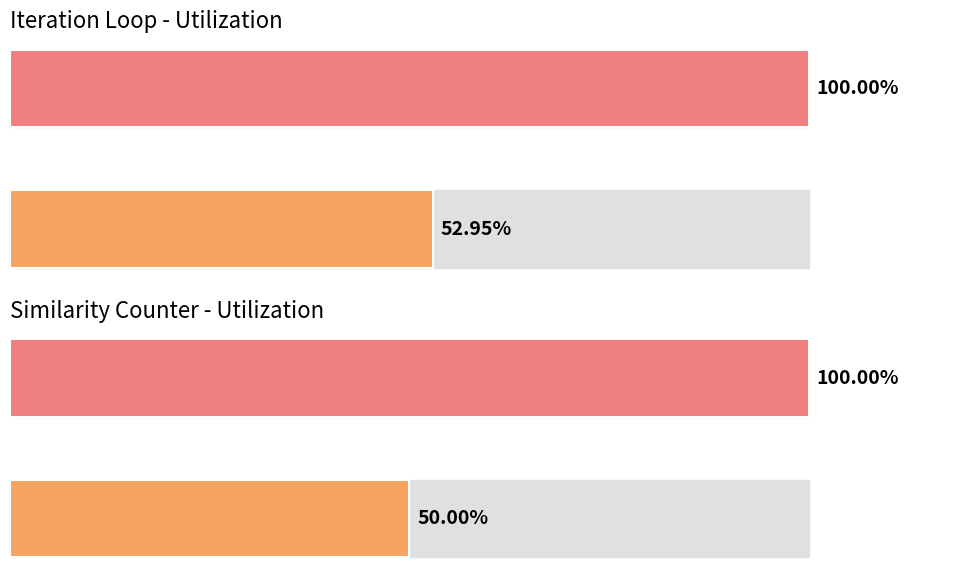

What is the average value of the Similarity counter series?

75.0